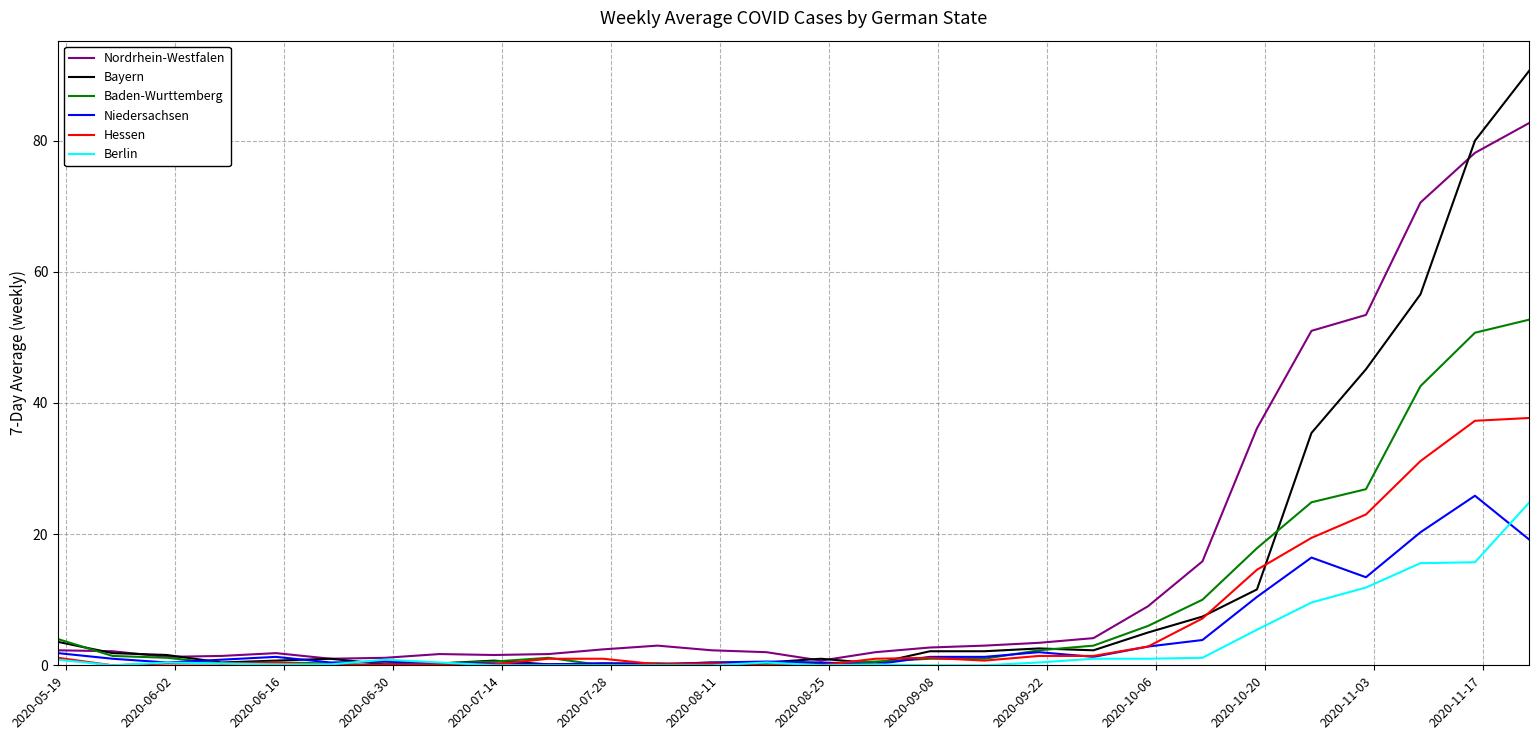

What are all the series names shown in the legend?

Nordrhein-Westfalen, Bayern, Baden-Wurttemberg, Niedersachsen, Hessen, Berlin